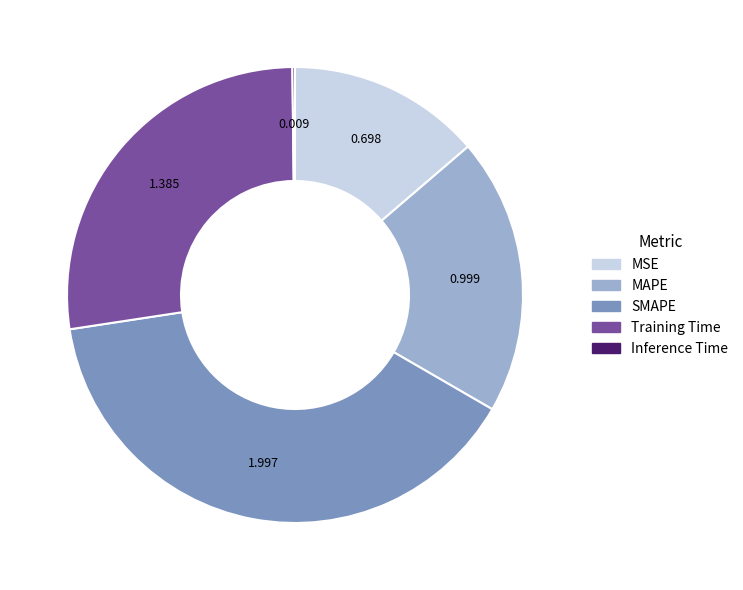

The SMAPE slice represents 39% of the pie. True or false?

True